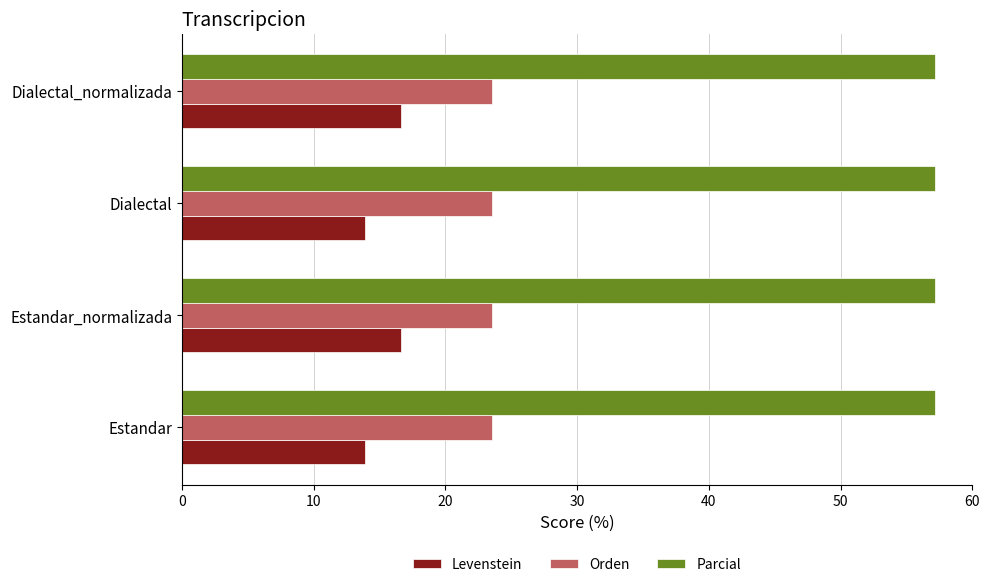

What is the sum of the Levenstein values at Dialectal and Estandar_normalizada?

30.6